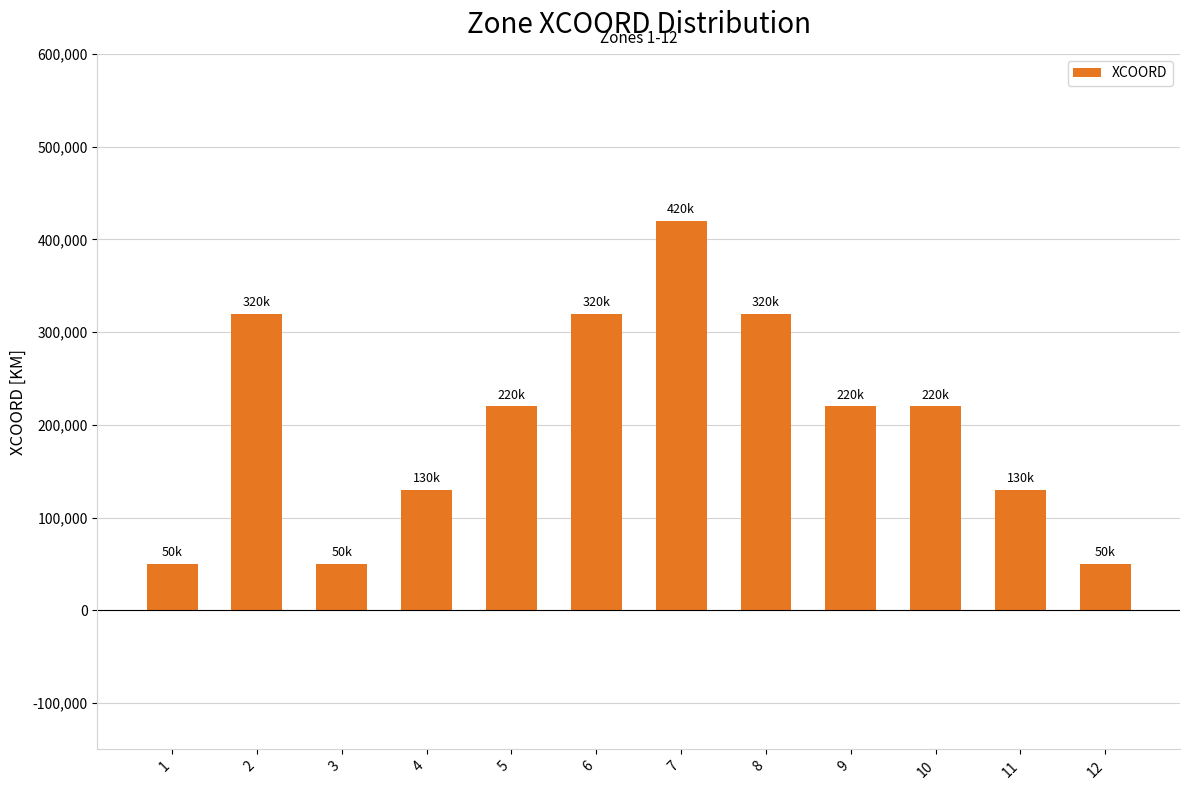

The chart shows a value of 475492 at 6. True or false?

False